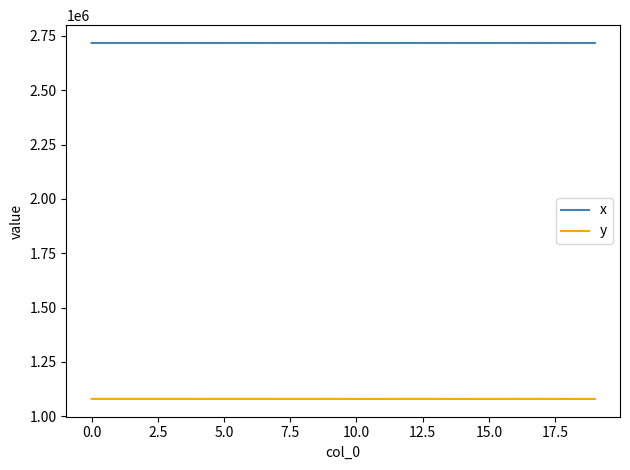

What is the difference between the maximum and minimum values in the x series?

202.5